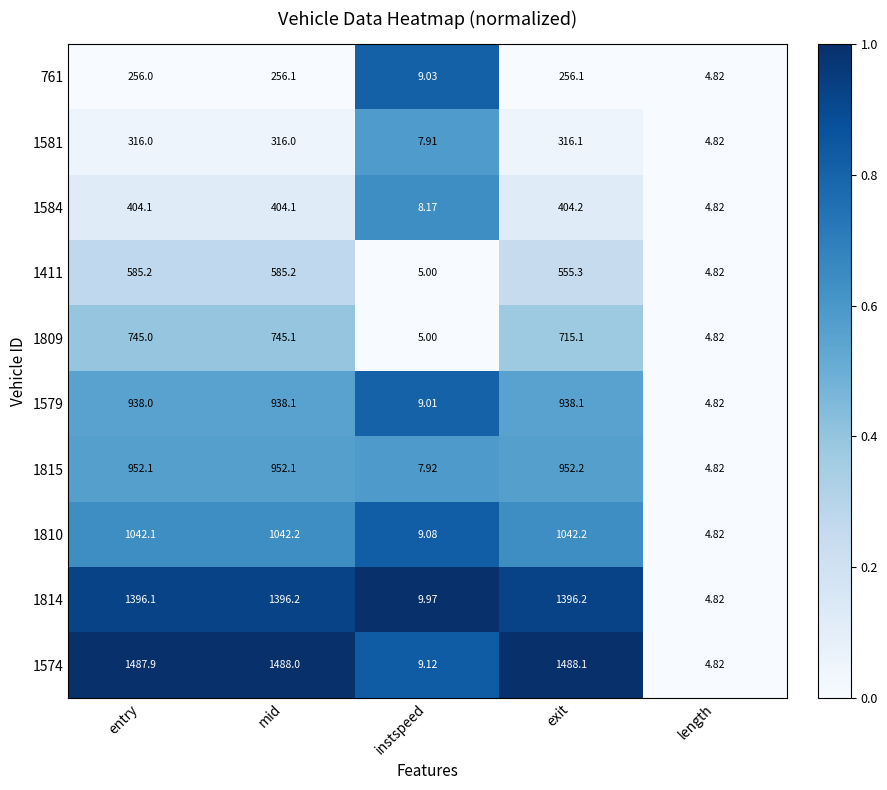

Which label corresponds to the largest value in the chart?

exit